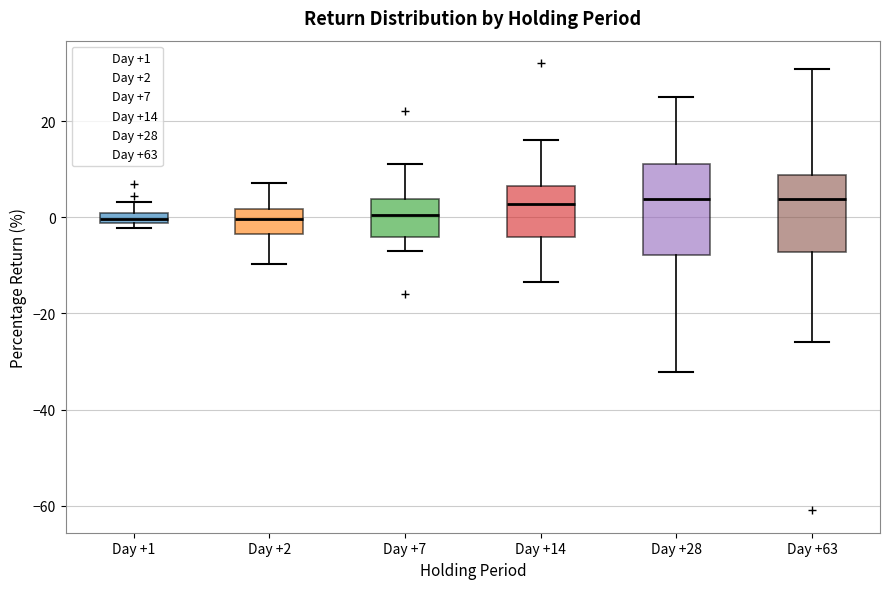

Which box is the tallest, from its lower edge to its upper edge?

Day +28